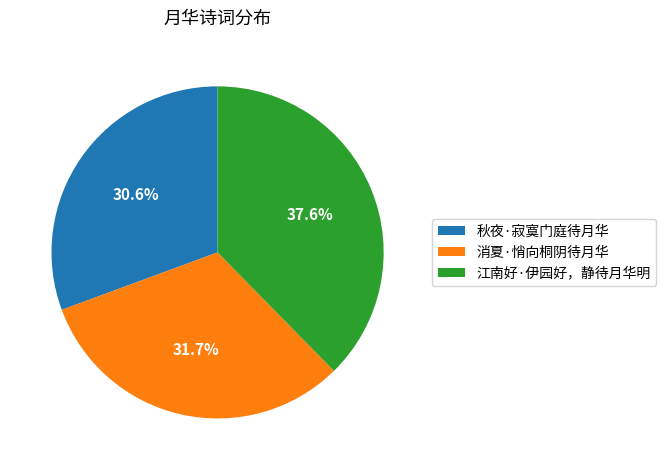

Rank the categories by value from highest to lowest.

江南好·伊园好，静待月华明, 消夏·悄向桐阴待月华, 秋夜·寂寞门庭待月华